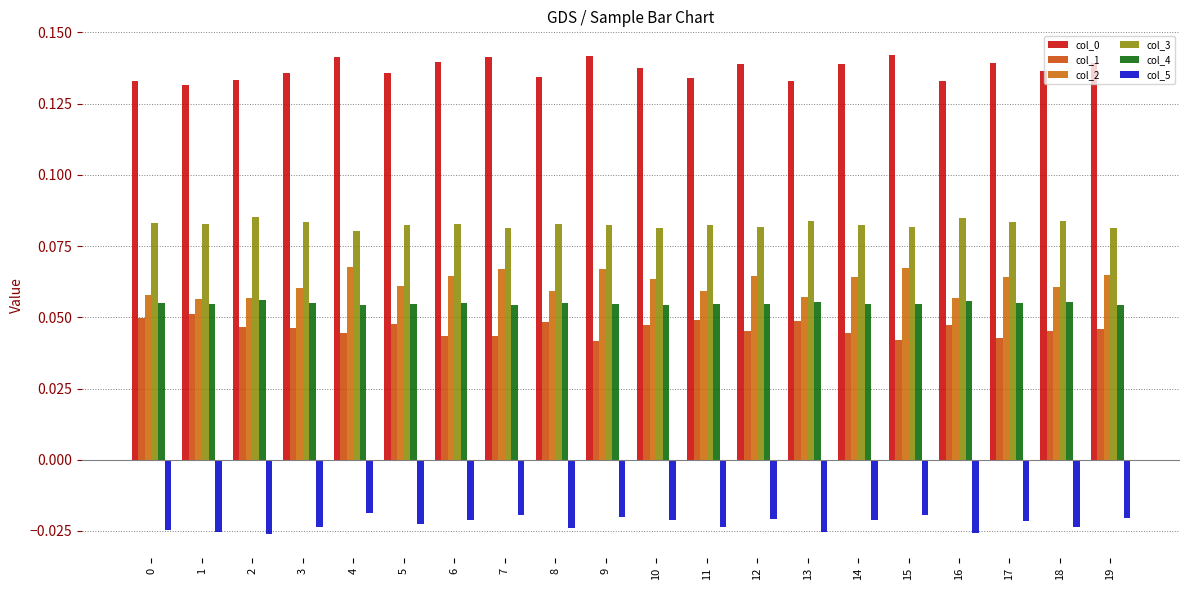

Reading left to right, transcribe all the data shown in this chart.

col_0: 0=0.1	1=0.1	2=0.1	3=0.1	4=0.1	5=0.1	6=0.1	7=0.1	8=0.1	9=0.1	10=0.1	11=0.1	12=0.1	13=0.1	14=0.1	15=0.1	16=0.1	17=0.1	18=0.1	19=0.1
col_1: 0=0.0	1=0.1	2=0.0	3=0.0	4=0.0	5=0.0	6=0.0	7=0.0	8=0.0	9=0.0	10=0.0	11=0.0	12=0.0	13=0.0	14=0.0	15=0.0	16=0.0	17=0.0	18=0.0	19=0.0
col_2: 0=0.1	1=0.1	2=0.1	3=0.1	4=0.1	5=0.1	6=0.1	7=0.1	8=0.1	9=0.1	10=0.1	11=0.1	12=0.1	13=0.1	14=0.1	15=0.1	16=0.1	17=0.1	18=0.1	19=0.1
col_3: 0=0.1	1=0.1	2=0.1	3=0.1	4=0.1	5=0.1	6=0.1	7=0.1	8=0.1	9=0.1	10=0.1	11=0.1	12=0.1	13=0.1	14=0.1	15=0.1	16=0.1	17=0.1	18=0.1	19=0.1
col_4: 0=0.1	1=0.1	2=0.1	3=0.1	4=0.1	5=0.1	6=0.1	7=0.1	8=0.1	9=0.1	10=0.1	11=0.1	12=0.1	13=0.1	14=0.1	15=0.1	16=0.1	17=0.1	18=0.1	19=0.1
col_5: 0=-0.0	1=-0.0	2=-0.0	3=-0.0	4=-0.0	5=-0.0	6=-0.0	7=-0.0	8=-0.0	9=-0.0	10=-0.0	11=-0.0	12=-0.0	13=-0.0	14=-0.0	15=-0.0	16=-0.0	17=-0.0	18=-0.0	19=-0.0